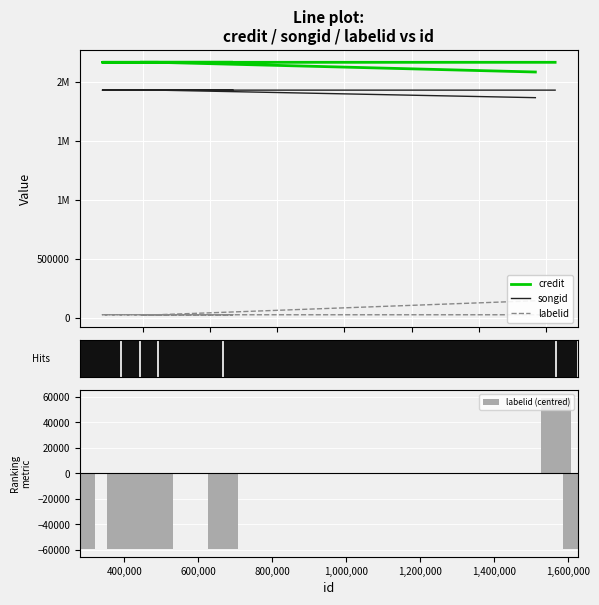

What is the smallest value displayed?

-59435.5